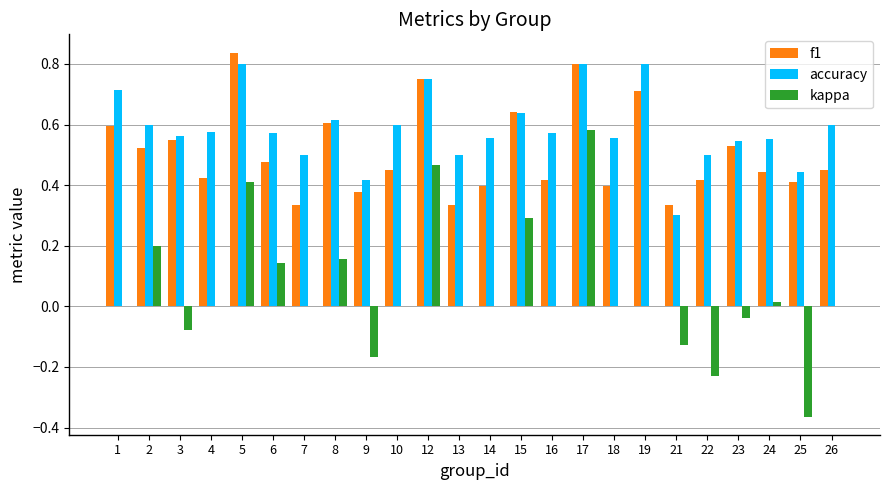

Which series has the largest total across all categories?

accuracy